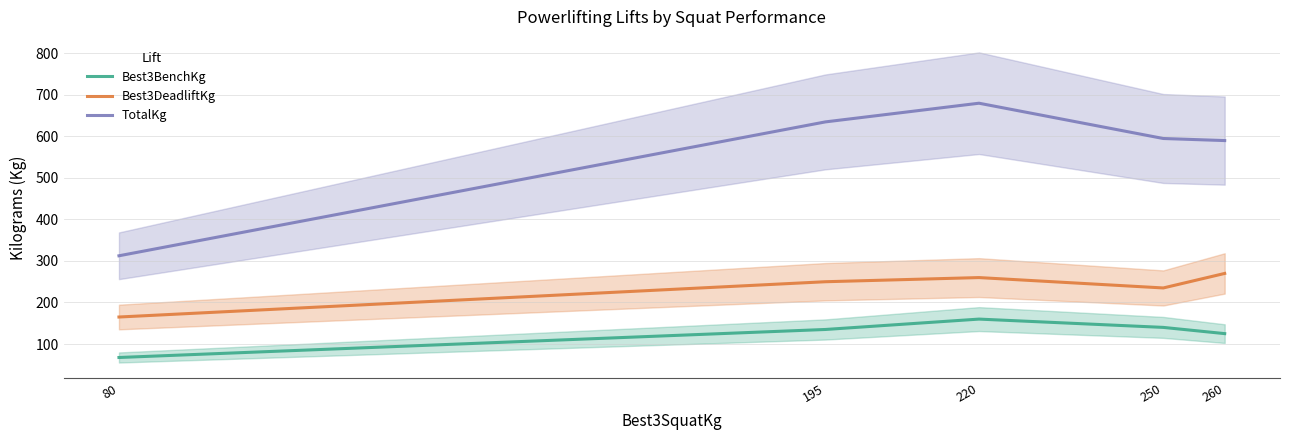

Reading left to right, transcribe all the data shown in this chart.

Best3BenchKg: 80=67.5	195=135.0	220=160.0	250=140.0	260=125.0
Best3DeadliftKg: 80=165.0	195=250.0	220=260.0	250=235.0	260=270.0
TotalKg: 80=312.5	195=635.0	220=680.0	250=595.0	260=590.0